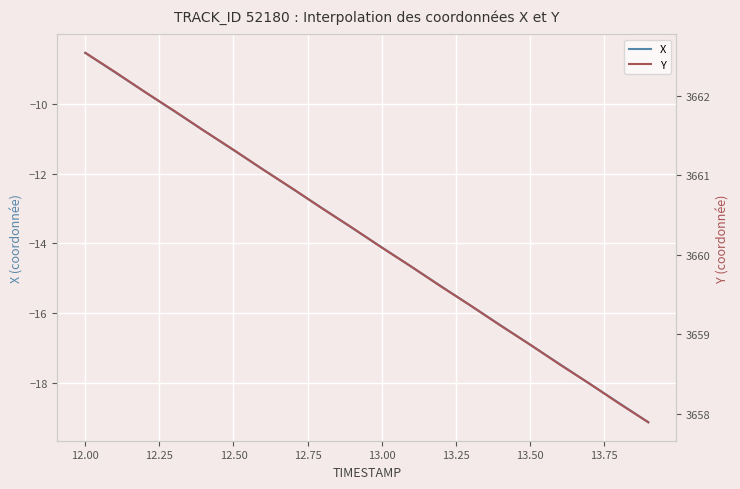

At how many categories does at least one series exceed 1605?

20